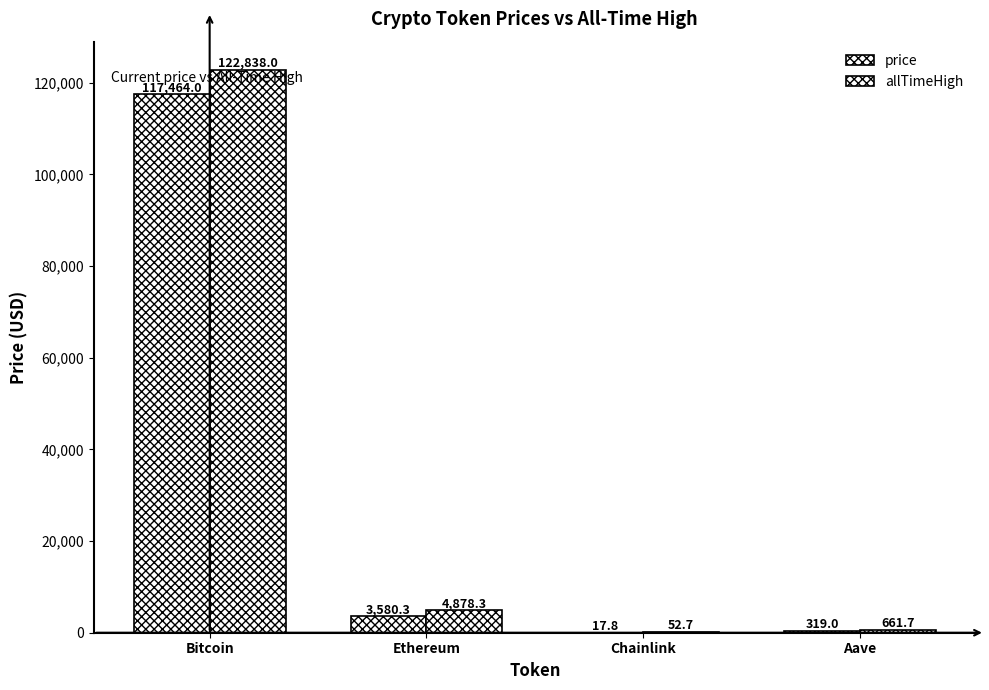

Does the chart contain stacked bars?

No